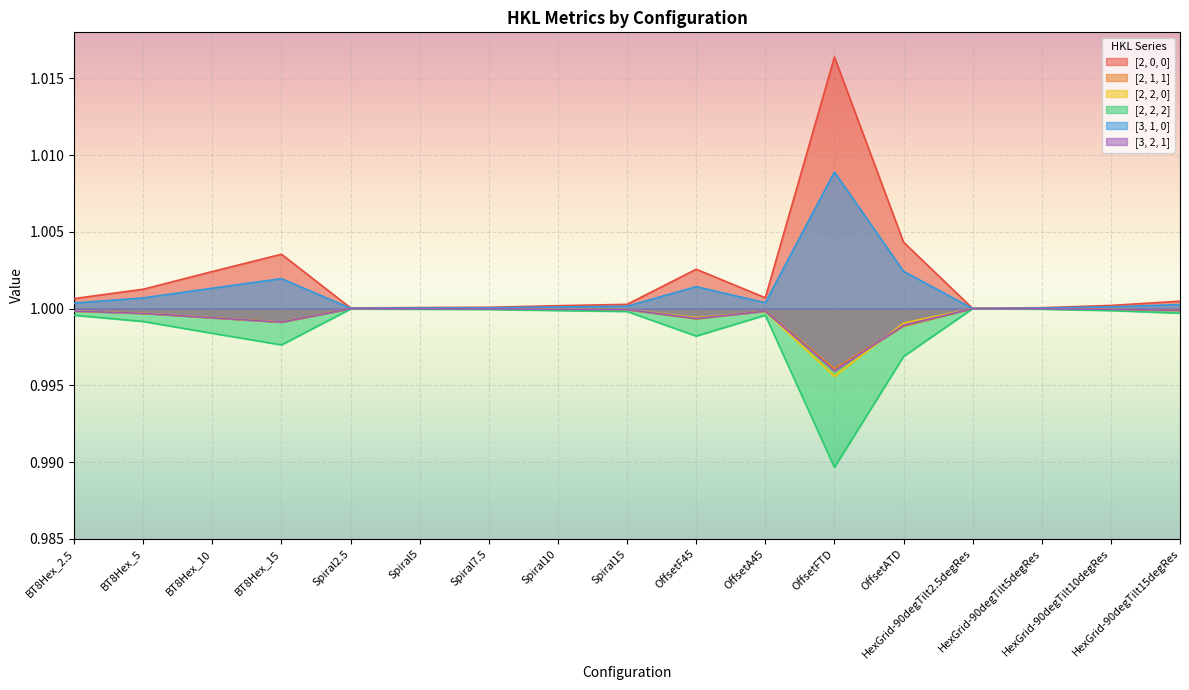

True or false: [3, 2, 1] has more than 1 points higher than both neighbors.

True